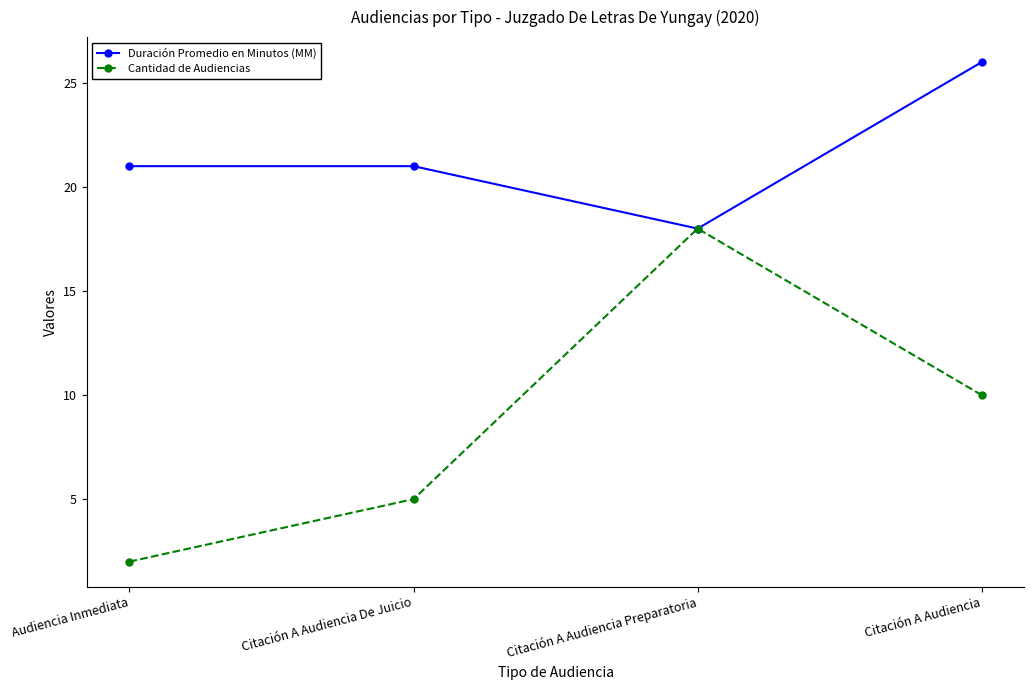

Rank the series by their average value, from highest to lowest.

Duración Promedio en Minutos (MM), Cantidad de Audiencias